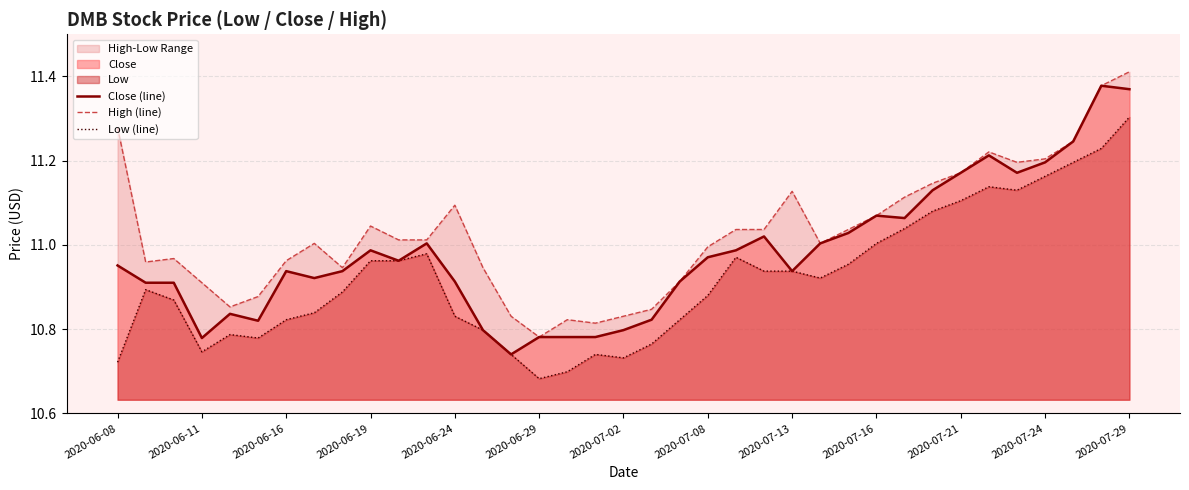

At how many categories does at least one series exceed 10?

37